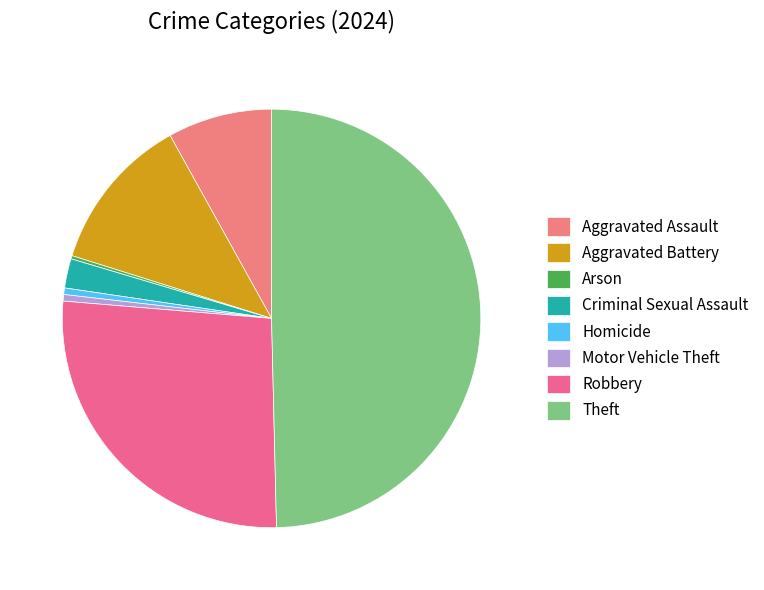

To the nearest percent, what portion does Robbery represent?

27%